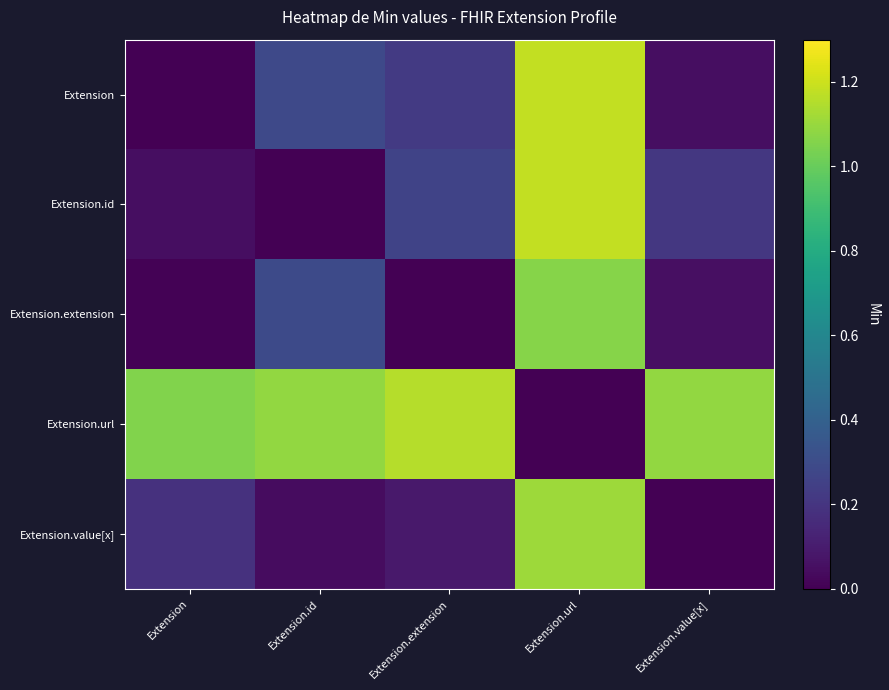

Which has a higher value, Extension or Extension.value[x]?

Extension.value[x]